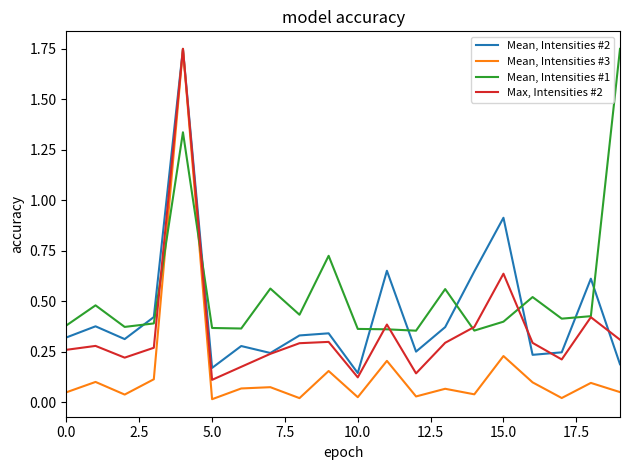

Rank the series by their average value, from highest to lowest.

Mean, Intensities #1, Mean, Intensities #2, Max, Intensities #2, Mean, Intensities #3